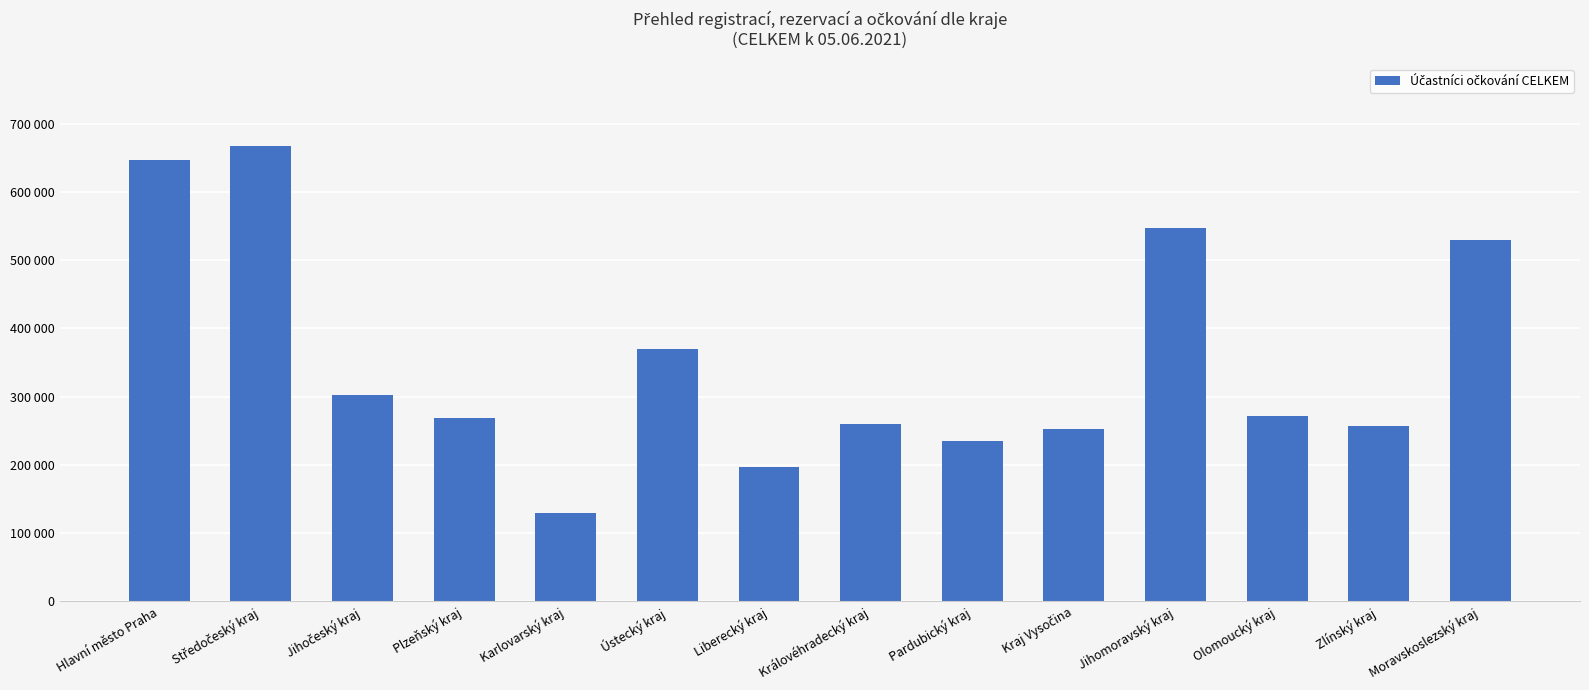

Reading left to right, what are all the values shown in this chart?

647118	667736	302224	269280	129657	370115	197377	260066	234769	252283	547955	272279	256959	529146